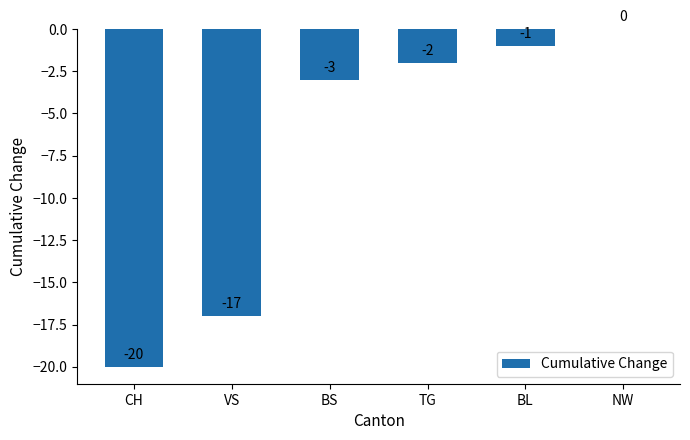

What value does the data have at CH?

-20